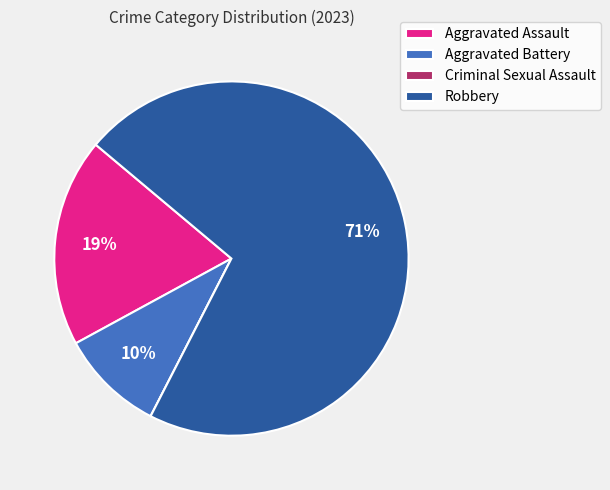

What percentage is the Aggravated Battery slice, to the nearest percent?

10%